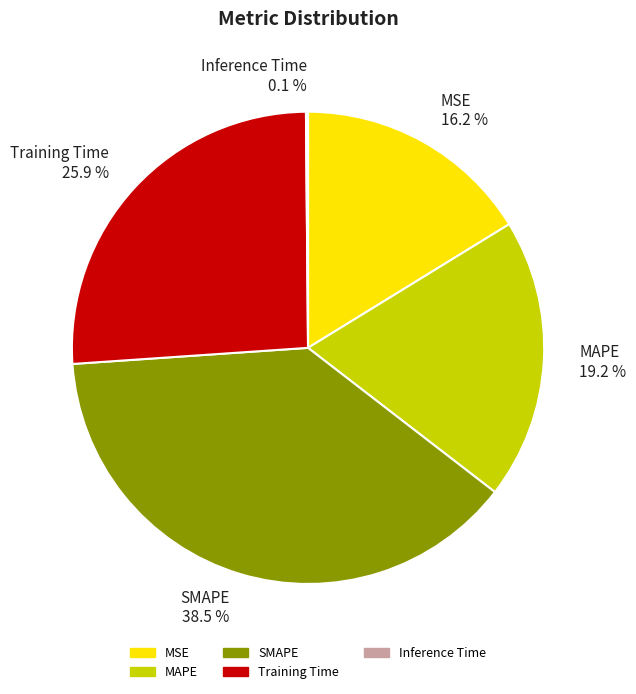

What portion of the pie excludes MAPE?

80.8%